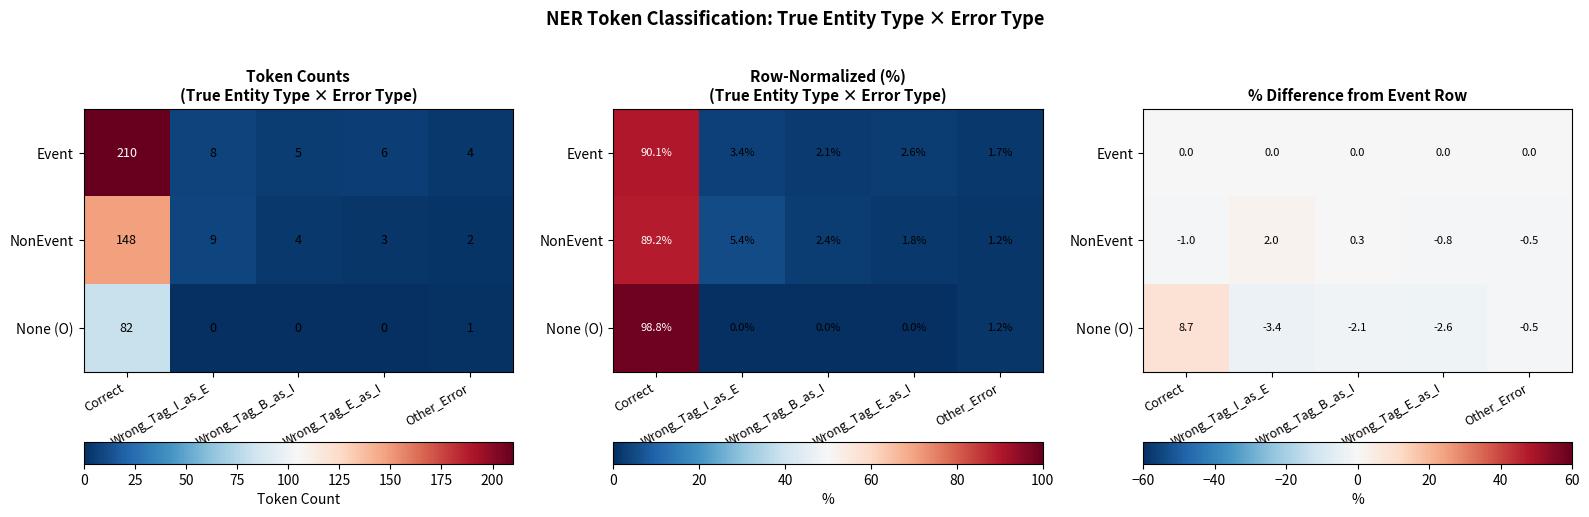

List the labels in order of NonEvent value, smallest first.

Correct, Wrong_Tag_E_as_I, Other_Error, Wrong_Tag_B_as_I, Wrong_Tag_I_as_E